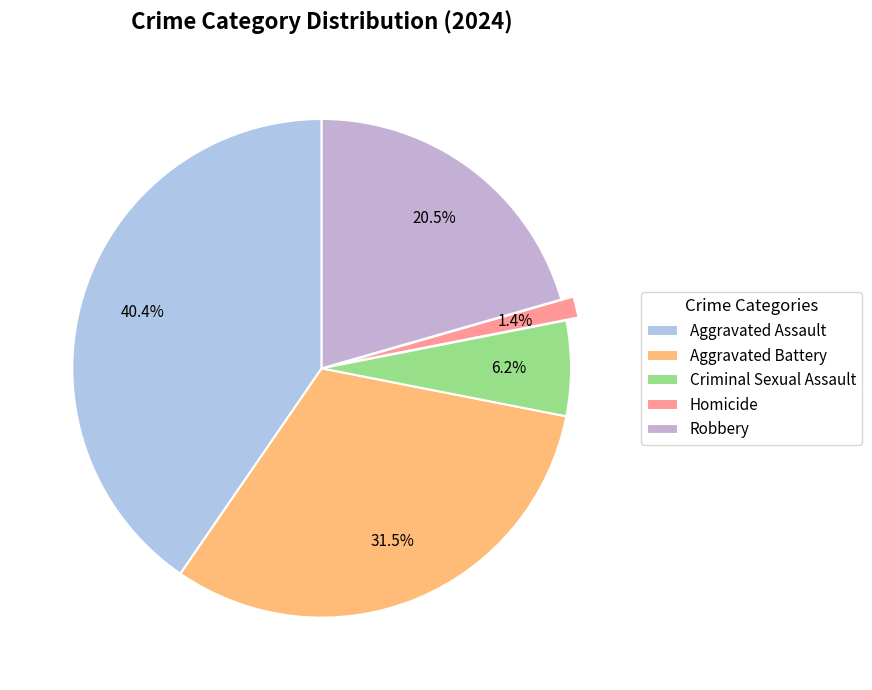

To the nearest percent, what portion does Homicide represent?

1%